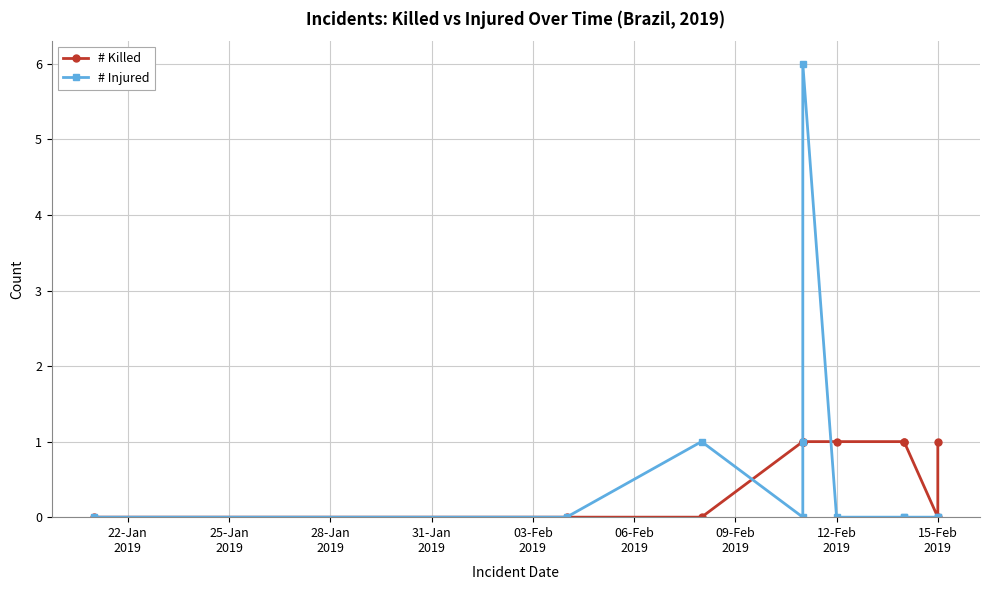

What is the sum of the # Killed values at 10 and 06-Feb
2019?

2